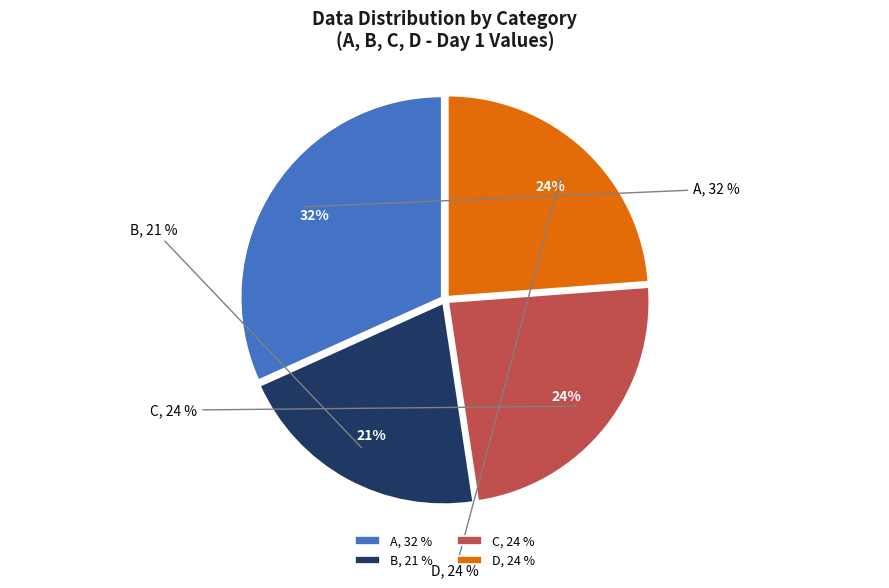

What is the smallest slice in the pie chart?

B